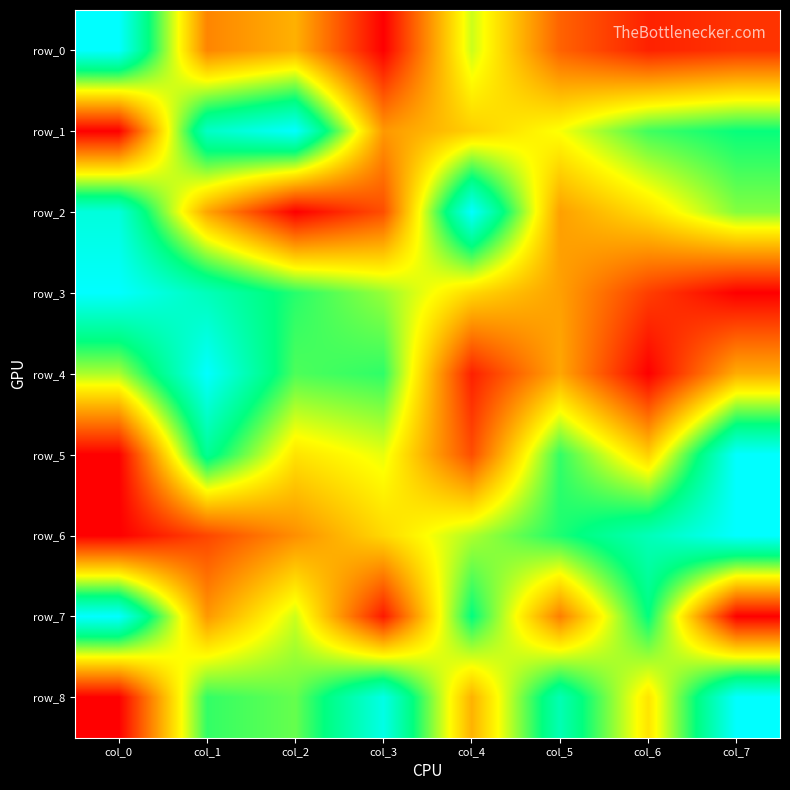

Count the number of data series in this chart.

9